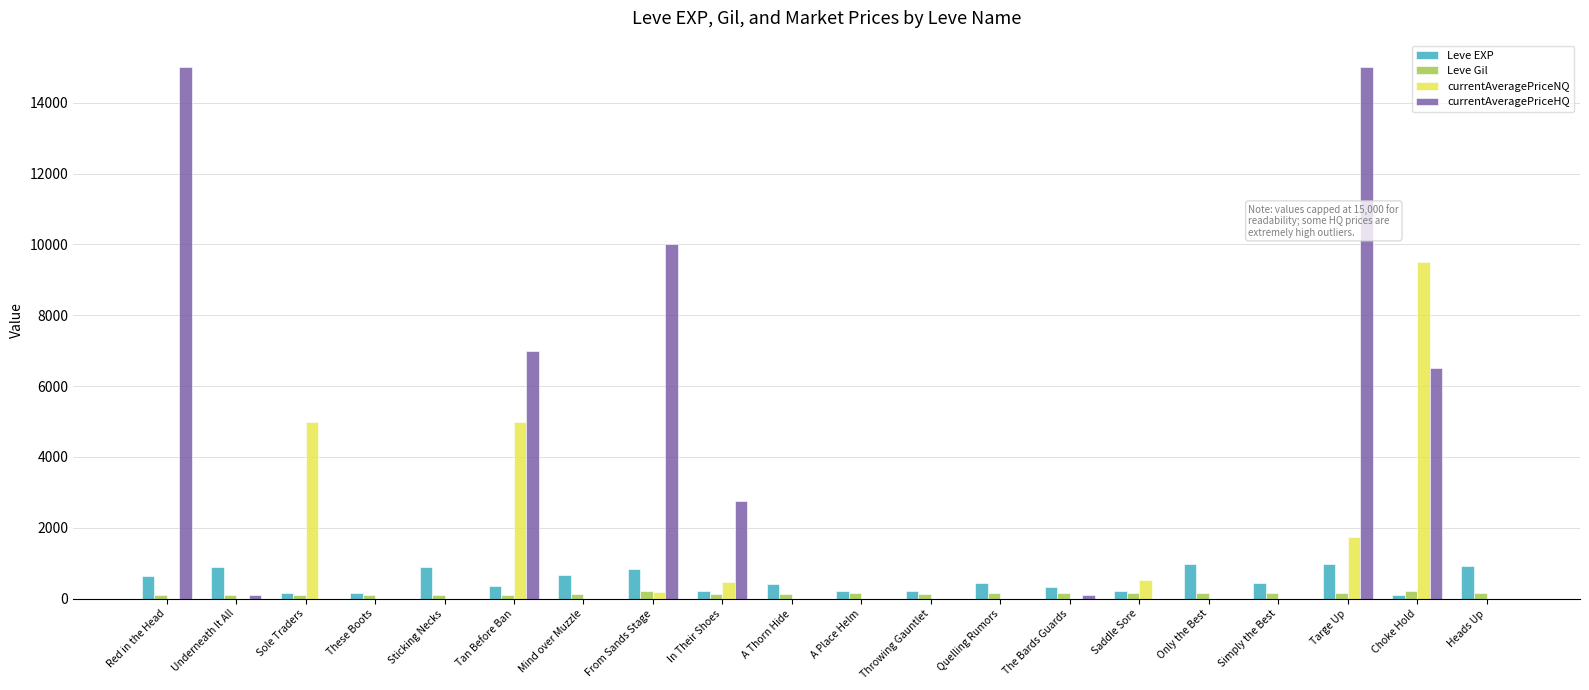

The currentAveragePriceNQ series shows 3912.7 at The Bards Guards. True or false?

False